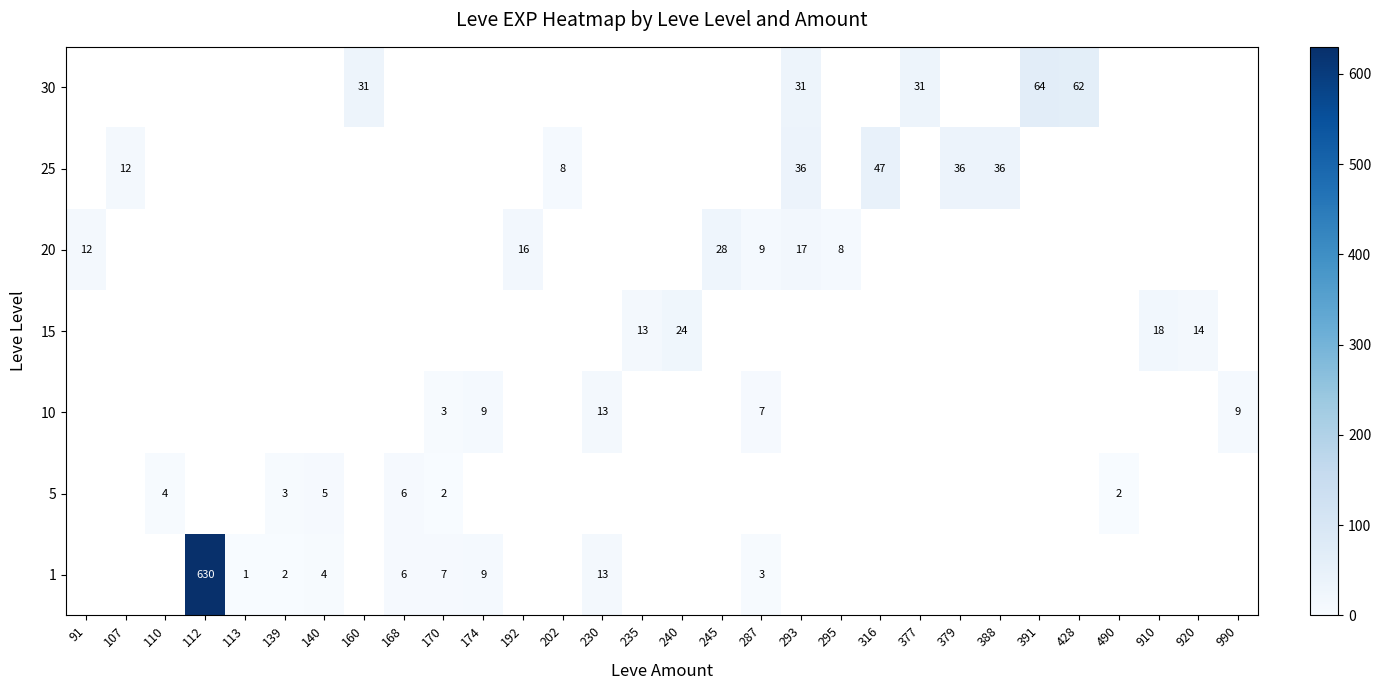

At how many categories does at least one series exceed 100?

1